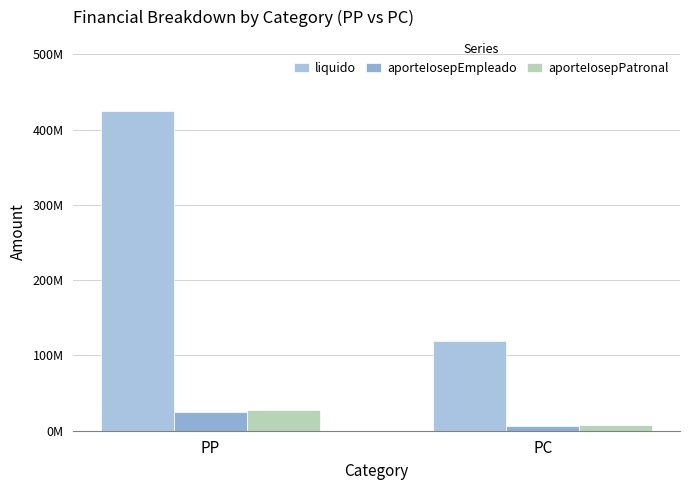

At which label does aporteIosepPatronal reach its minimum?

PC